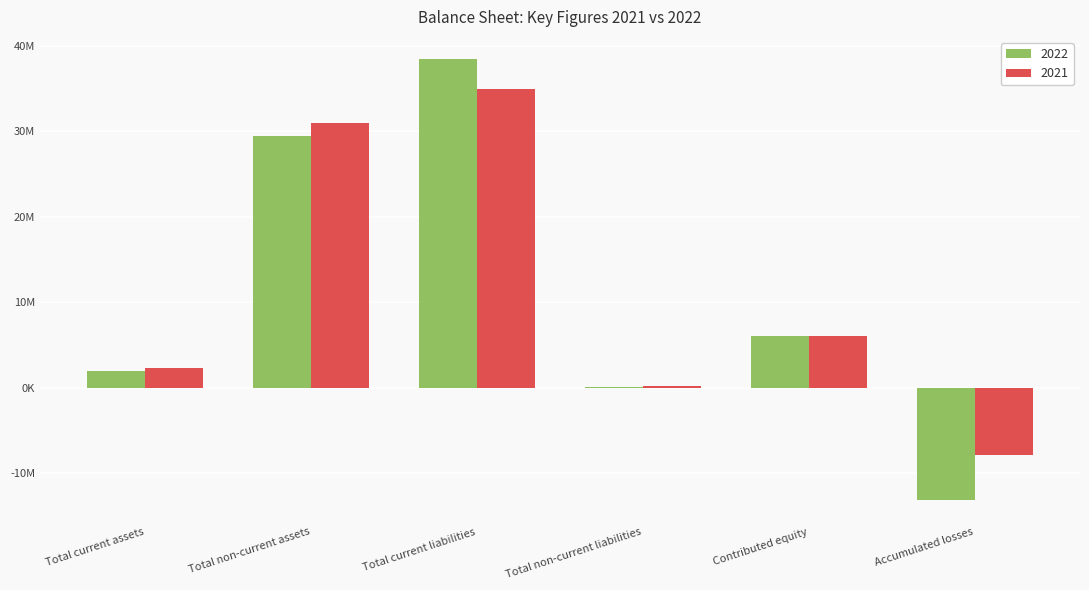

True or false: 2021 has a value of -7845706 at Accumulated losses.

True